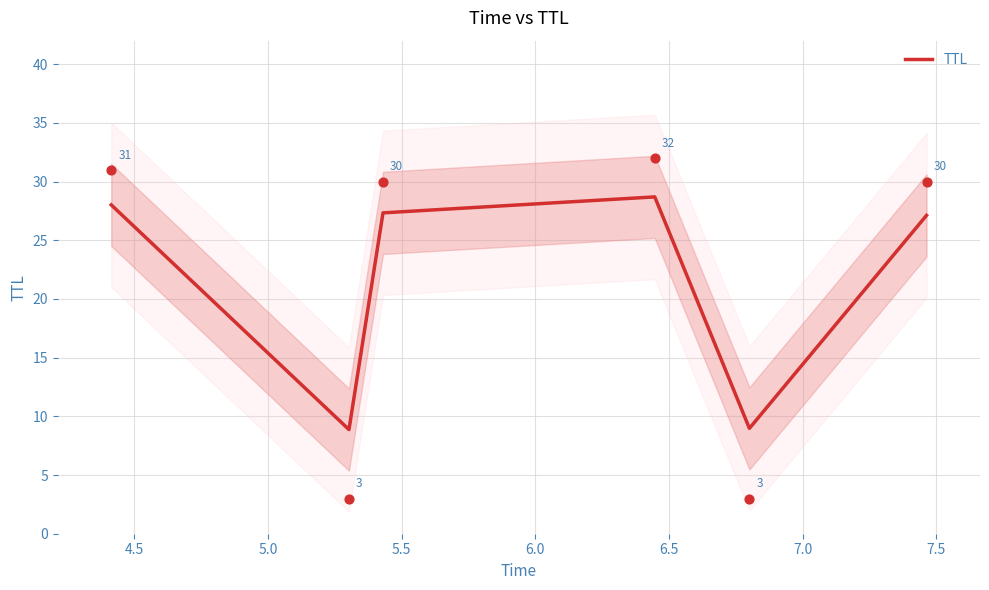

What is the minimum value for TTL?

8.9